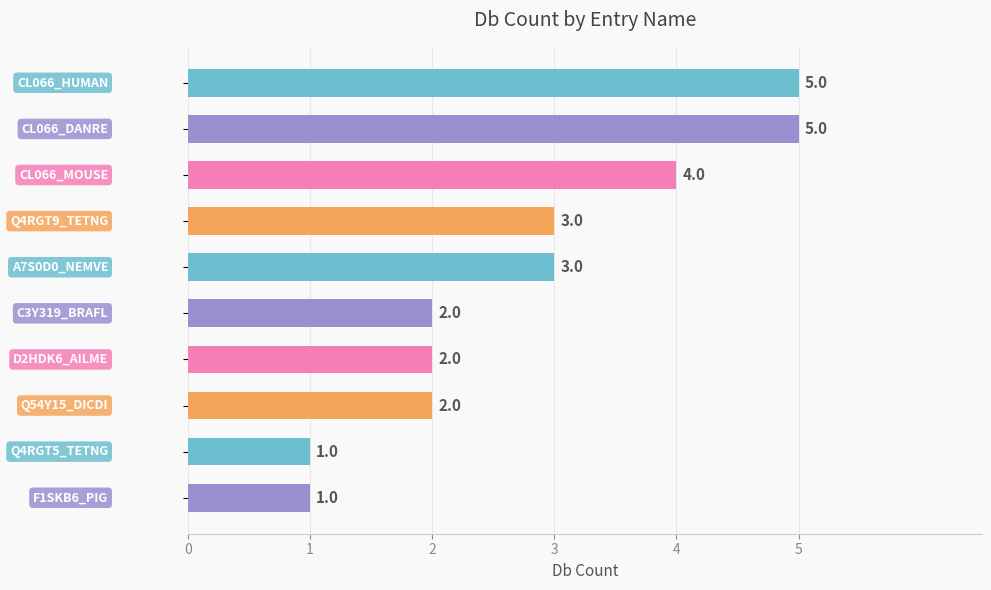

How many bars are there in total?

10